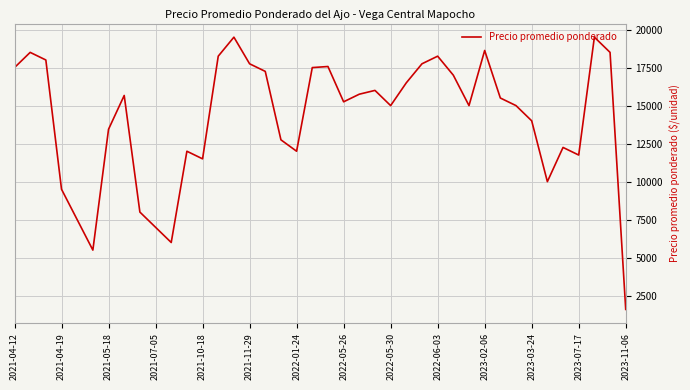

What is the difference between the maximum and minimum values?

17900